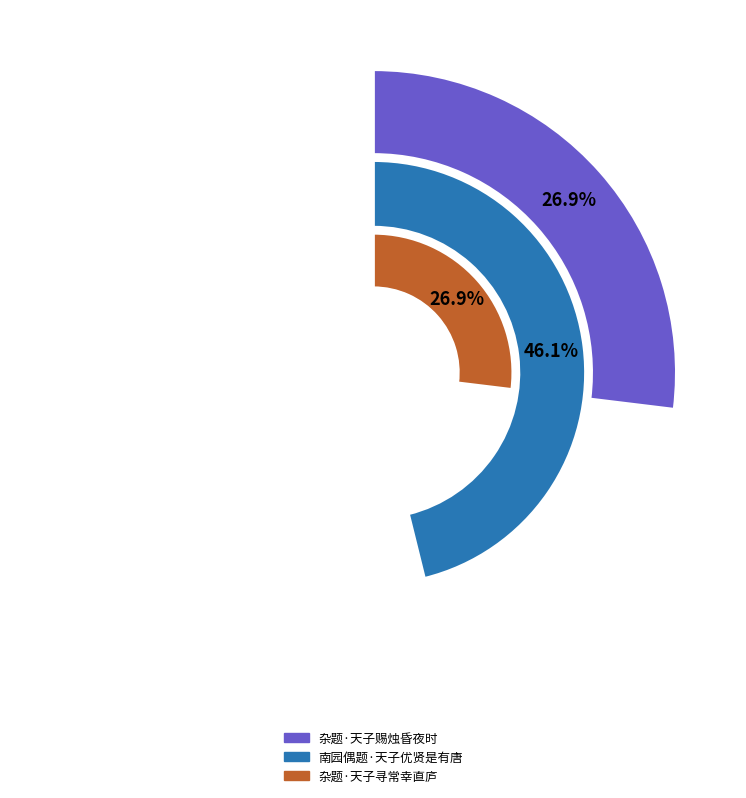

Does 杂题·天子寻常幸直庐 account for over 50% of the chart?

No